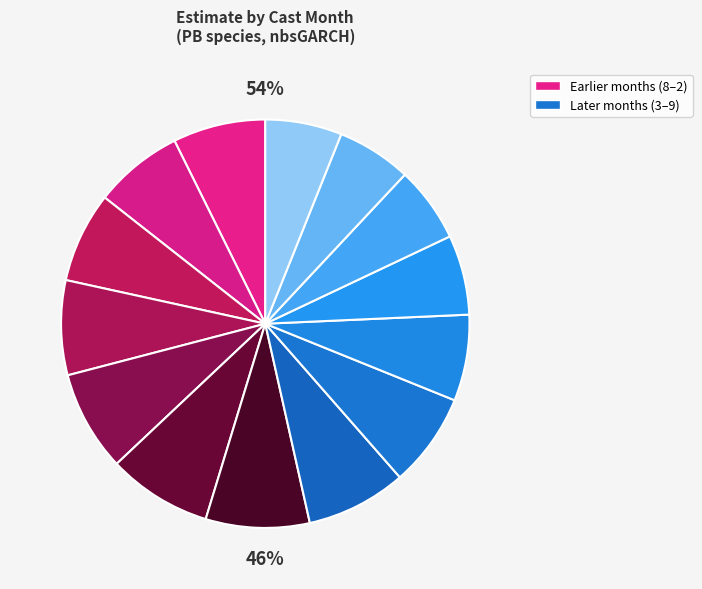

Approximately how many times larger is the value at 6 compared to 11?

0.8